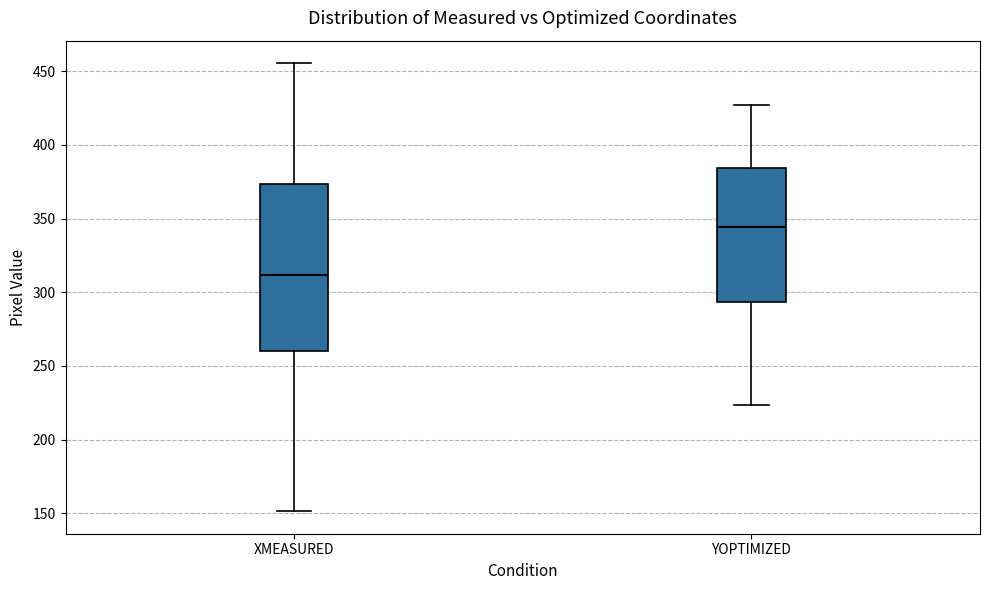

Reading left to right, read every box against the y-axis: the position of its median line, the range the box covers, and the ends of its whiskers. The values are not printed on the chart, so give them approximately, as read against the axis.

XMEASURED: median 310, box 260 to 375, whiskers 150 to 455
YOPTIMIZED: median 345, box 295 to 385, whiskers 225 to 425